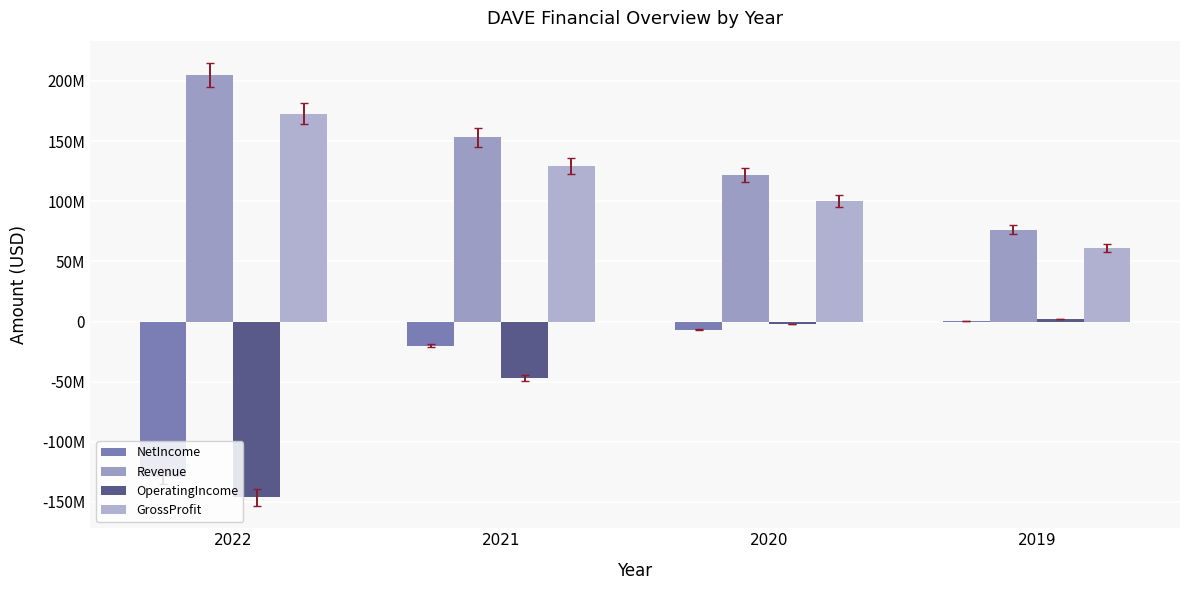

List the labels in order of NetIncome value, largest first.

2019, 2020, 2021, 2022